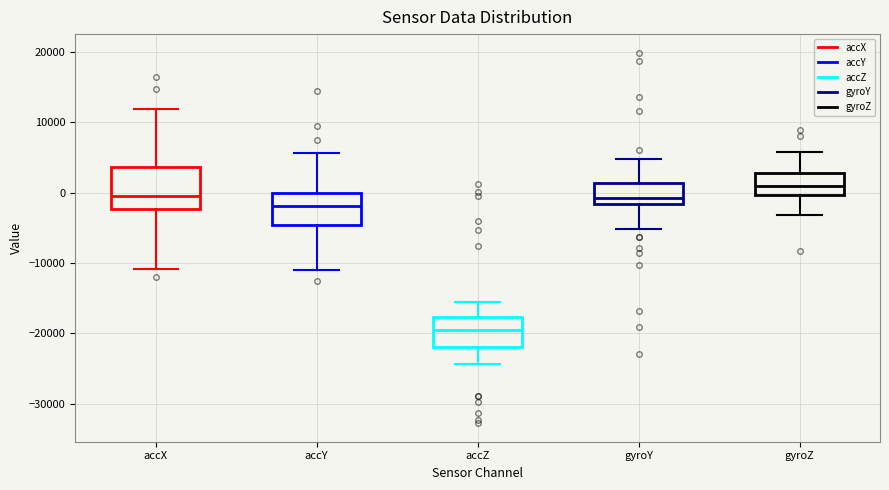

Which box has the lowest median line?

accZ